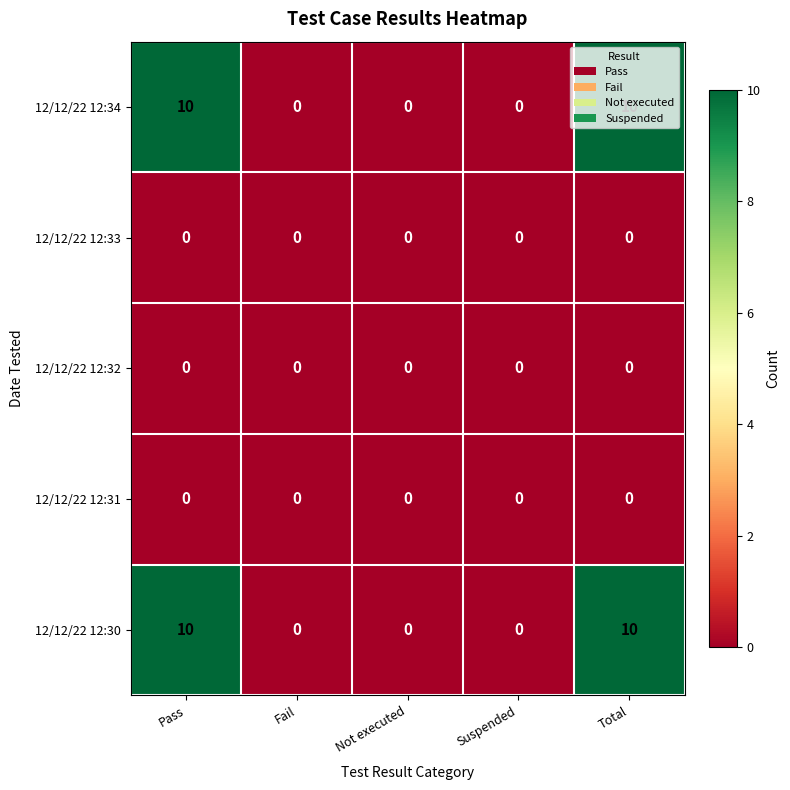

What is the total value across all series at Pass?

20